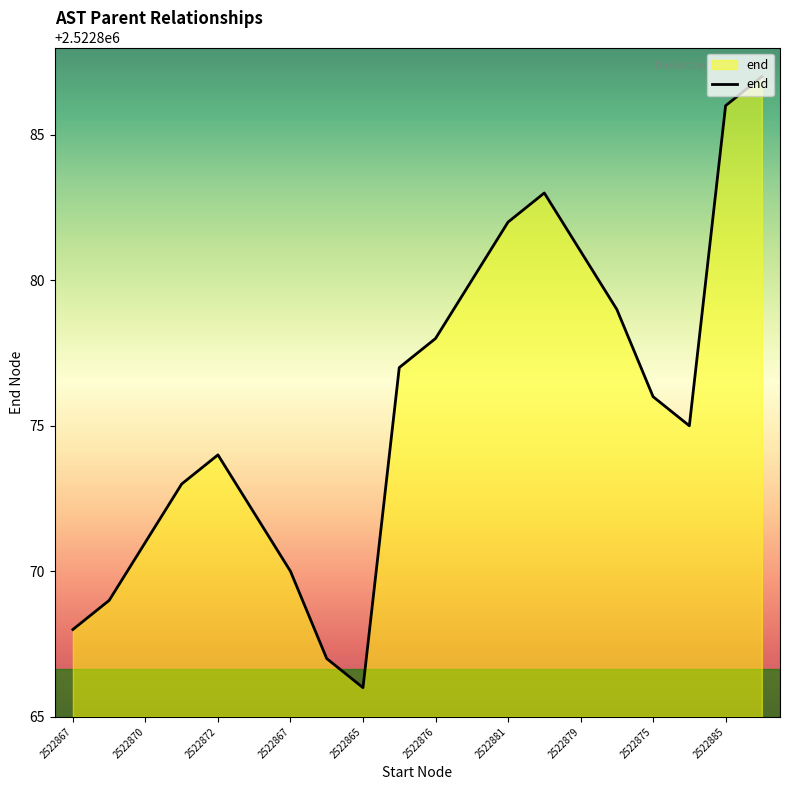

What is the maximum value shown in the chart?

2522887